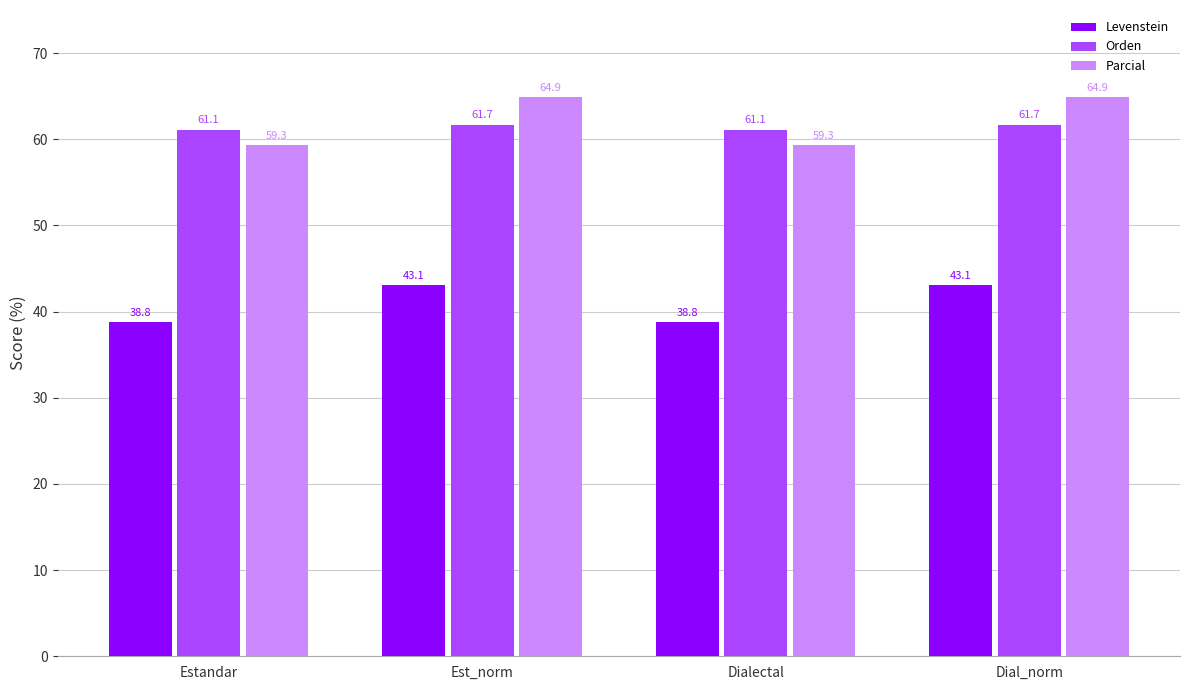

What is the greatest value displayed?

64.9